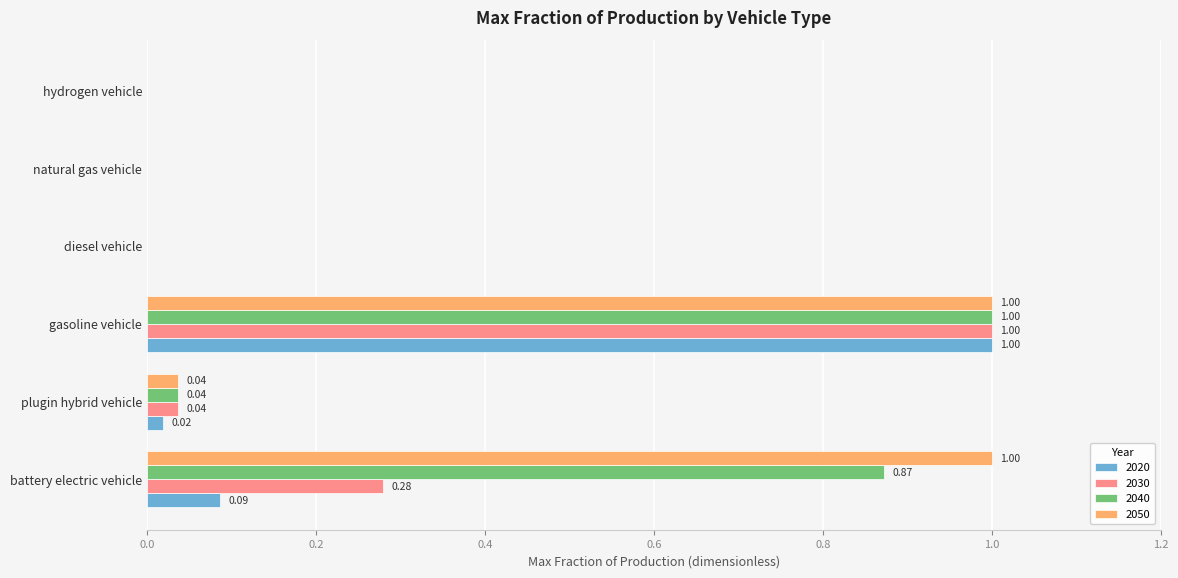

What is the sum of all 2020 values?

1.1